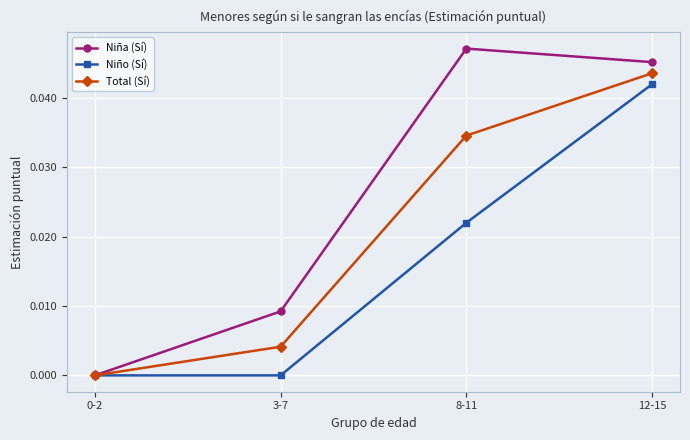

True or false: Niño (Sí) has more than 0 points higher than both neighbors.

False